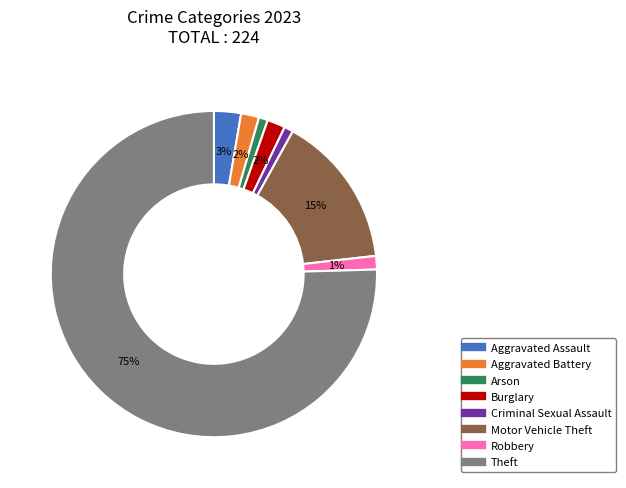

Which has a higher value, Aggravated Assault or Theft?

Theft